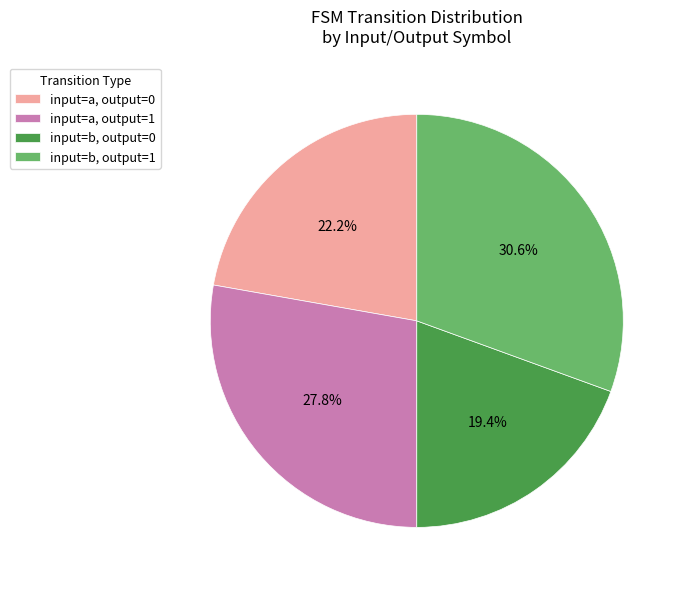

To the nearest percent, what portion does input=a, output=0 represent?

22%